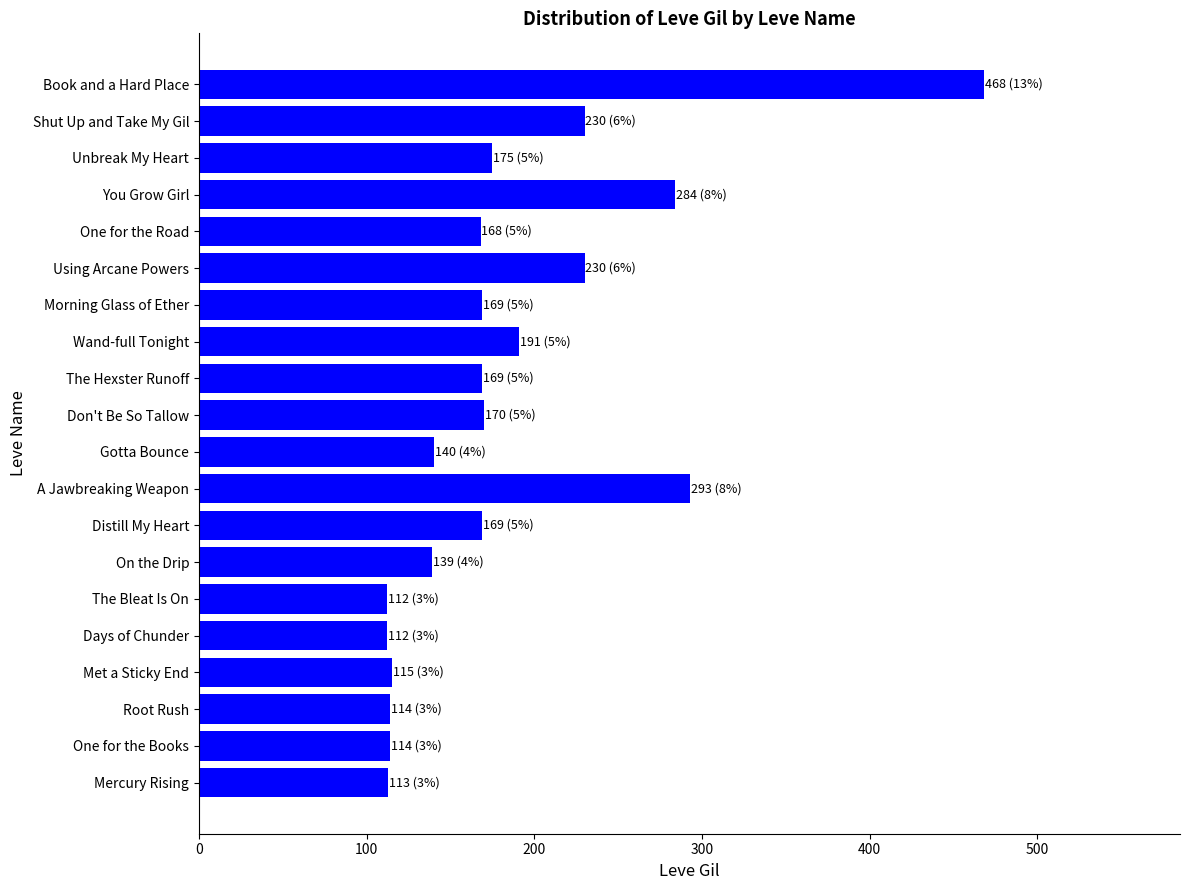

Which category has the highest value across all series?

Book and a Hard Place